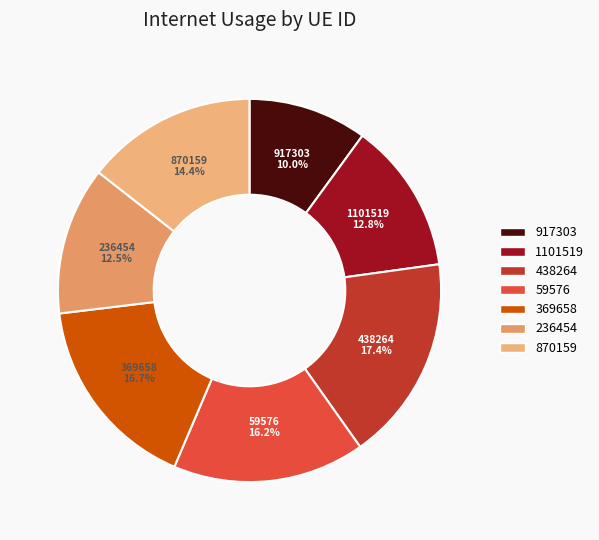

Does 59576 represent more than half of the total?

No